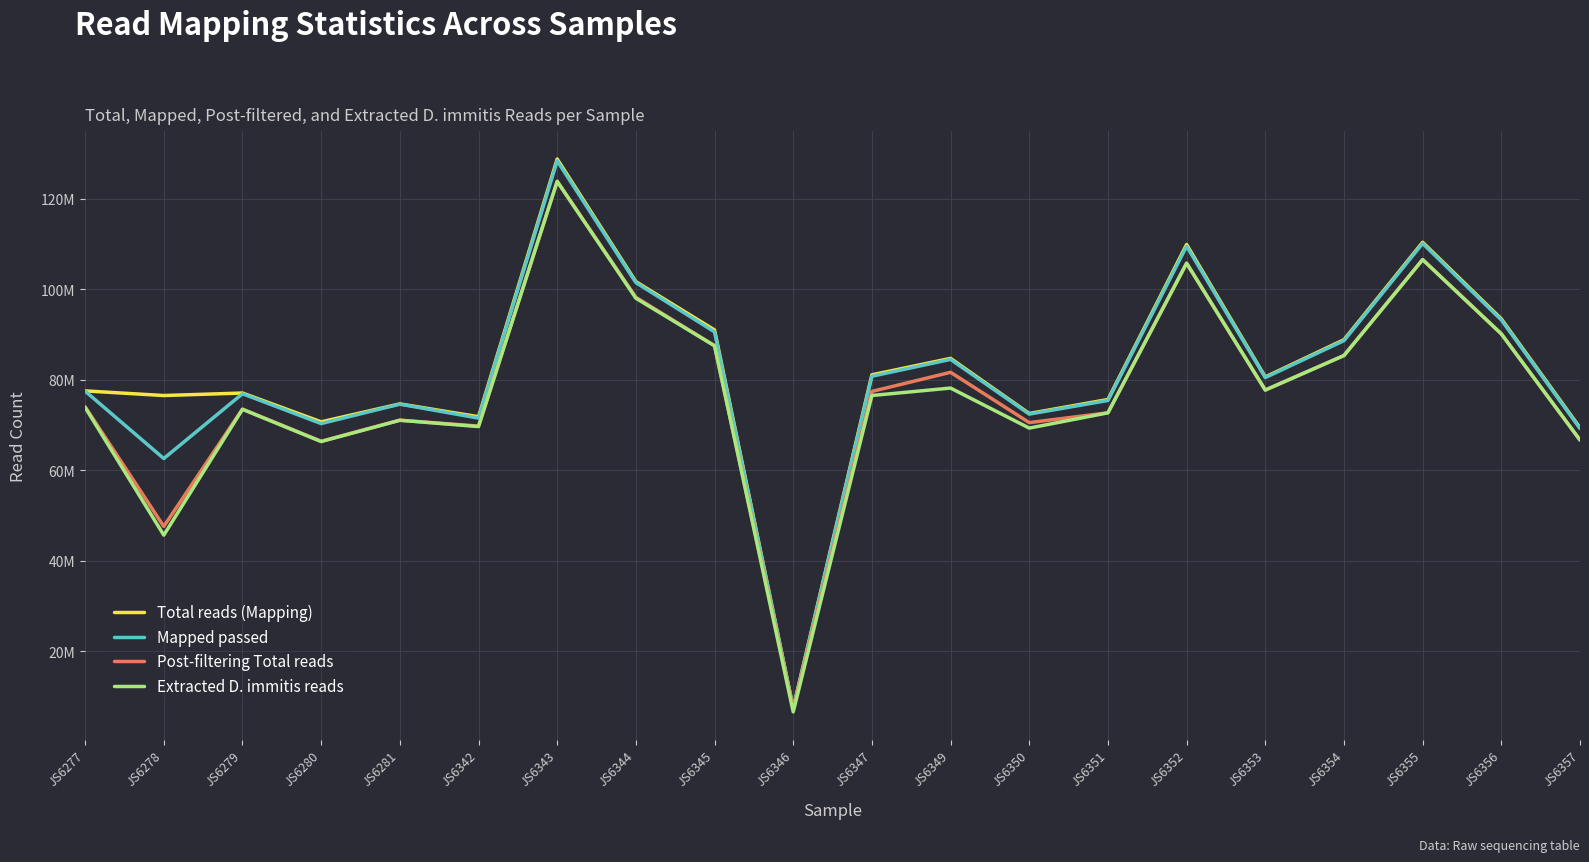

In Mapped passed, how many points are lower than both neighbors (excluding endpoints)?

6